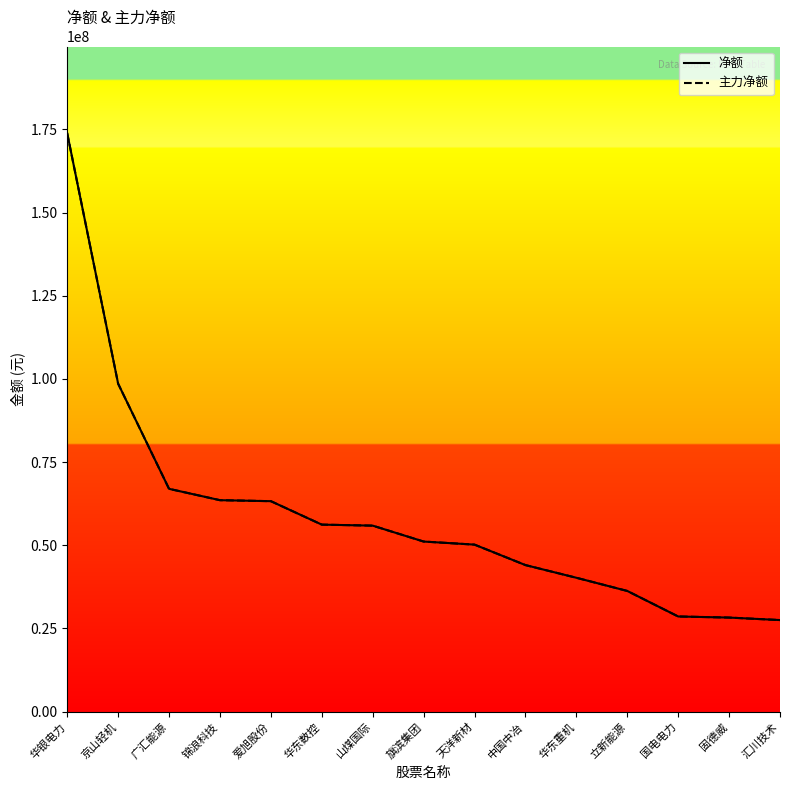

True or false: 净额 and 主力净额 intersect in this chart.

False